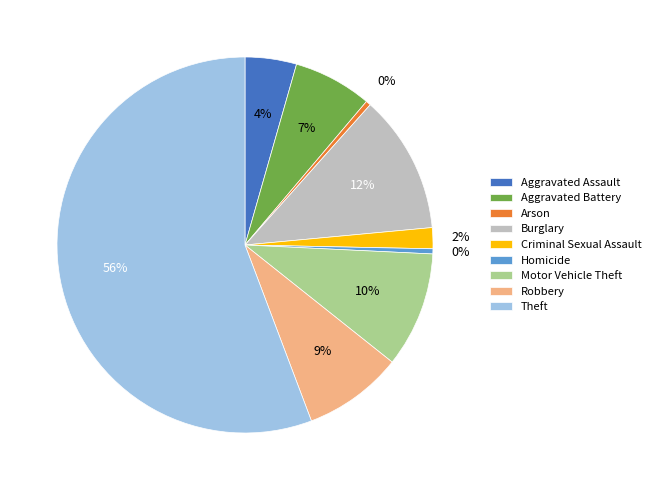

Which has a higher value, Homicide or Aggravated Battery?

Aggravated Battery